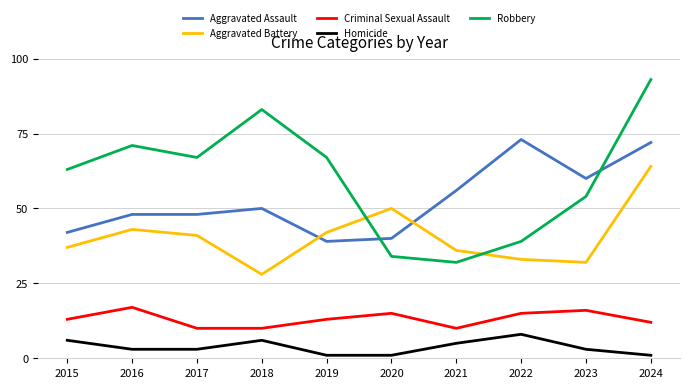

Reading right to left, extract all data points from this chart.

Aggravated Assault: 72	60	73	56	40	39	50	48	48	42
Aggravated Battery: 64	32	33	36	50	42	28	41	43	37
Criminal Sexual Assault: 12	16	15	10	15	13	10	10	17	13
Homicide: 1	3	8	5	1	1	6	3	3	6
Robbery: 93	54	39	32	34	67	83	67	71	63